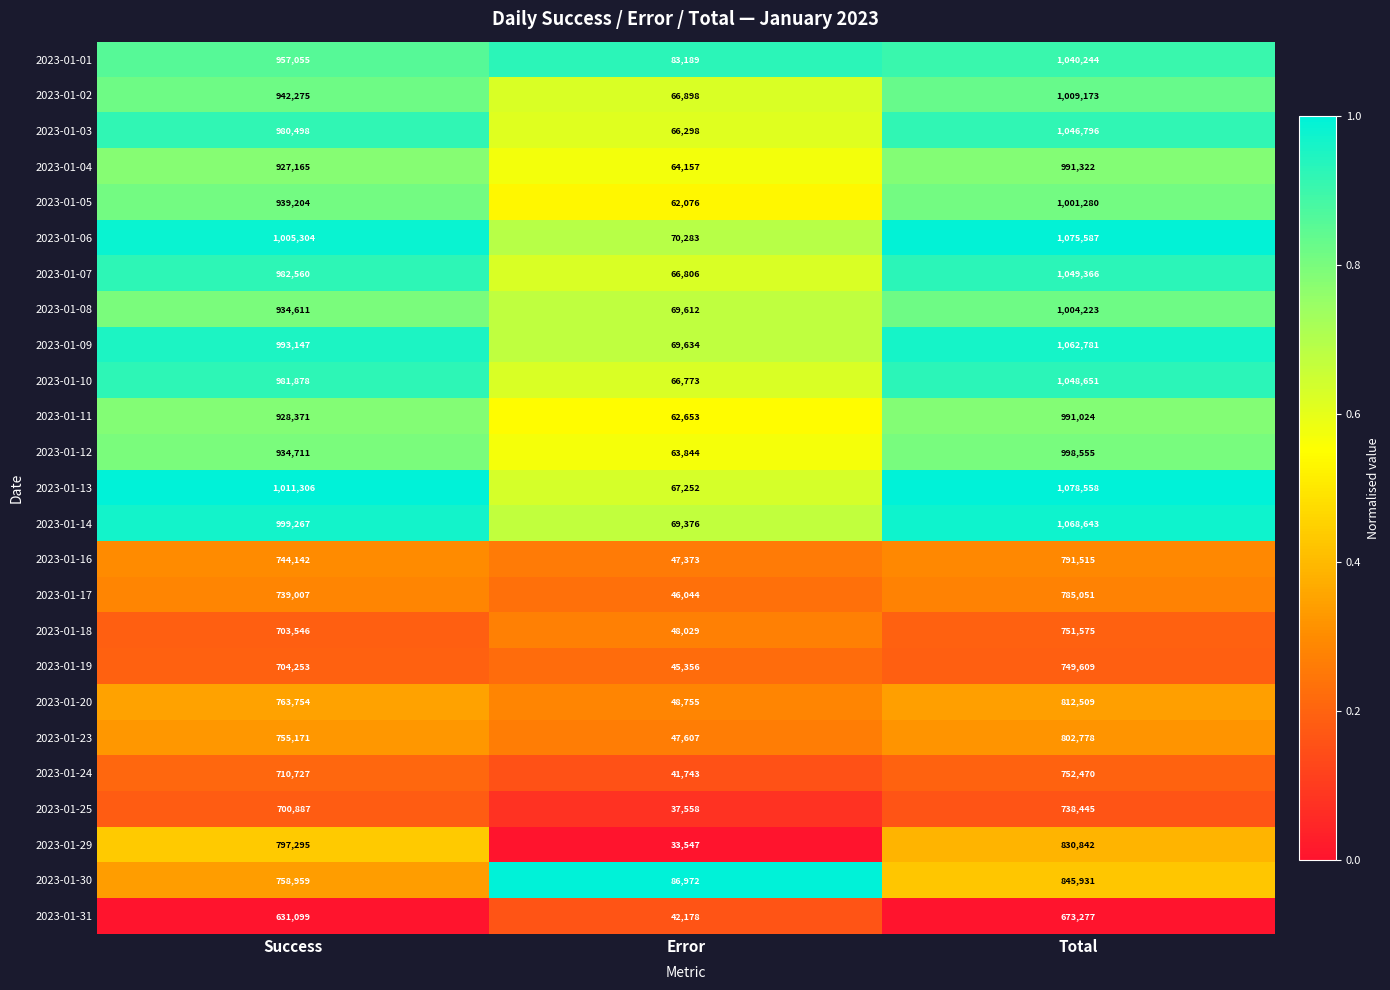

Which series changed the most between Success and Total?

2023-01-30